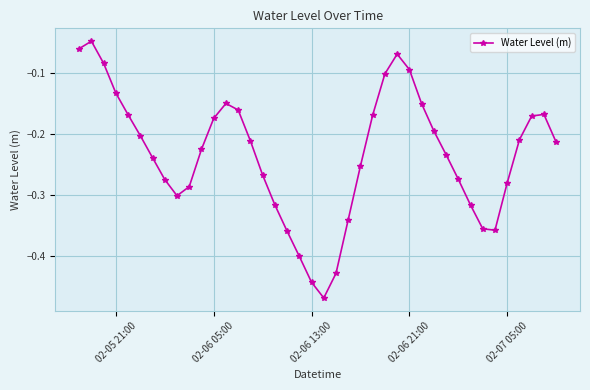

What is the sum of all values?

-9.4